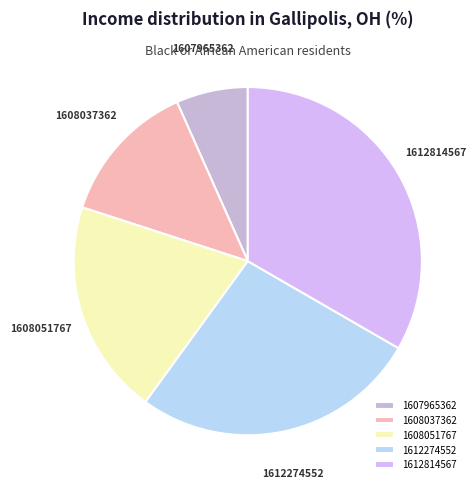

Is the sum of 1612814567 and 1608051767 greater than half?

Yes